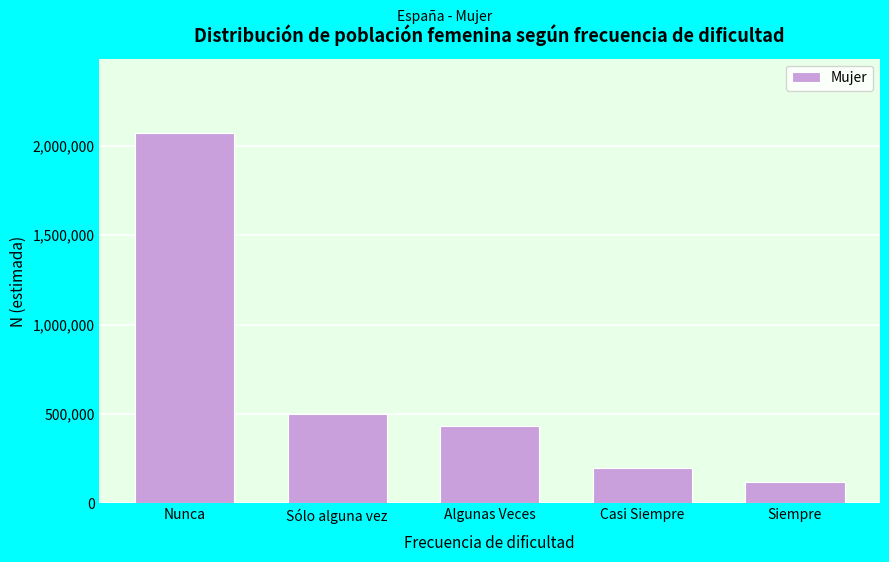

Reading right to left, what are all the values shown in this chart?

Siempre=119201	Casi Siempre=198132	Algunas Veces=433588	Sólo alguna vez=501796	Nunca=2071166